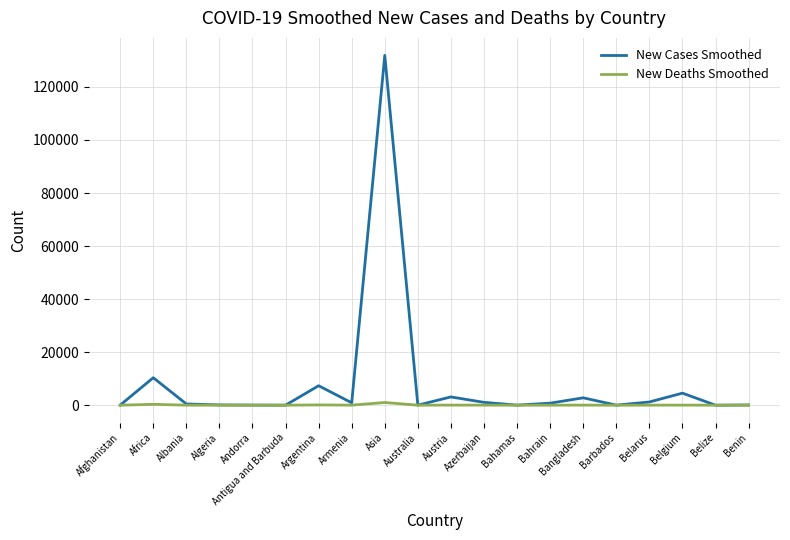

At which label is New Cases Smoothed closest to 65948?

Africa